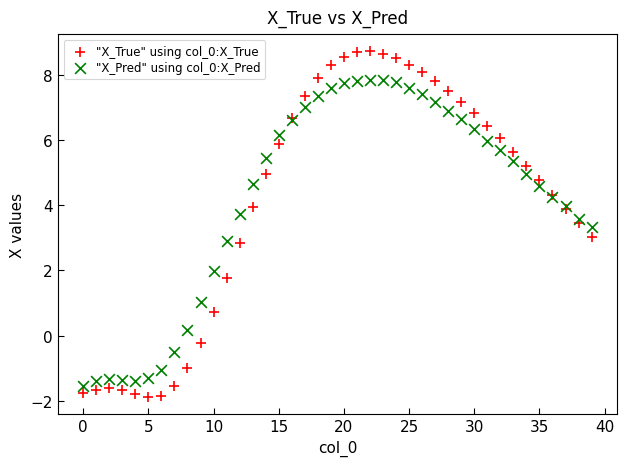

What are all the series names shown in the legend?

"X_True" using col_0:X_True, "X_Pred" using col_0:X_Pred